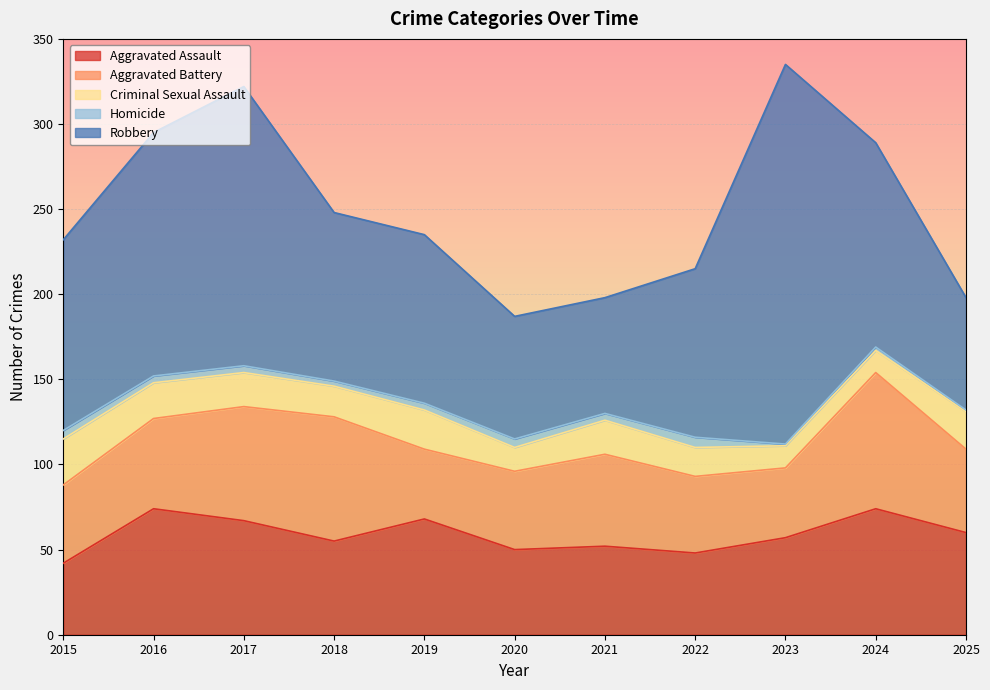

At which label does Aggravated Assault first exceed 57?

2016